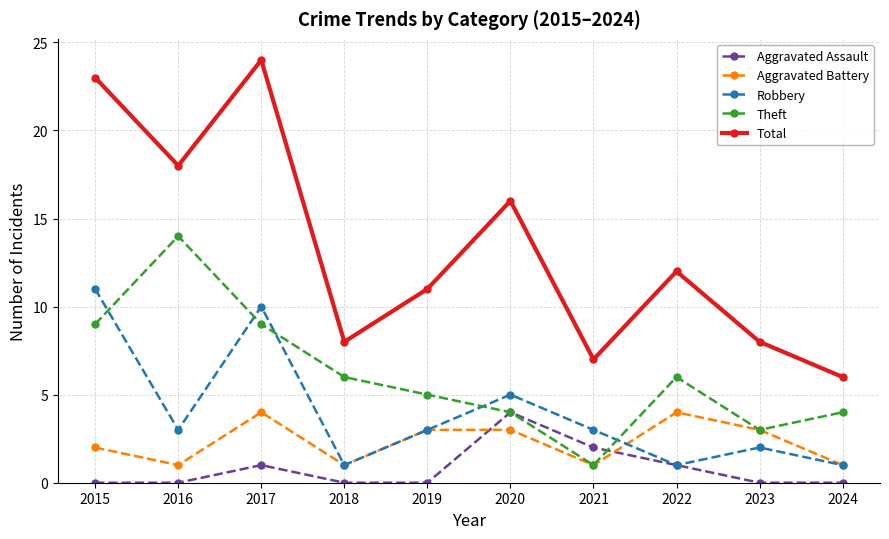

True or false: Theft has a value of 6 at 2022.

True